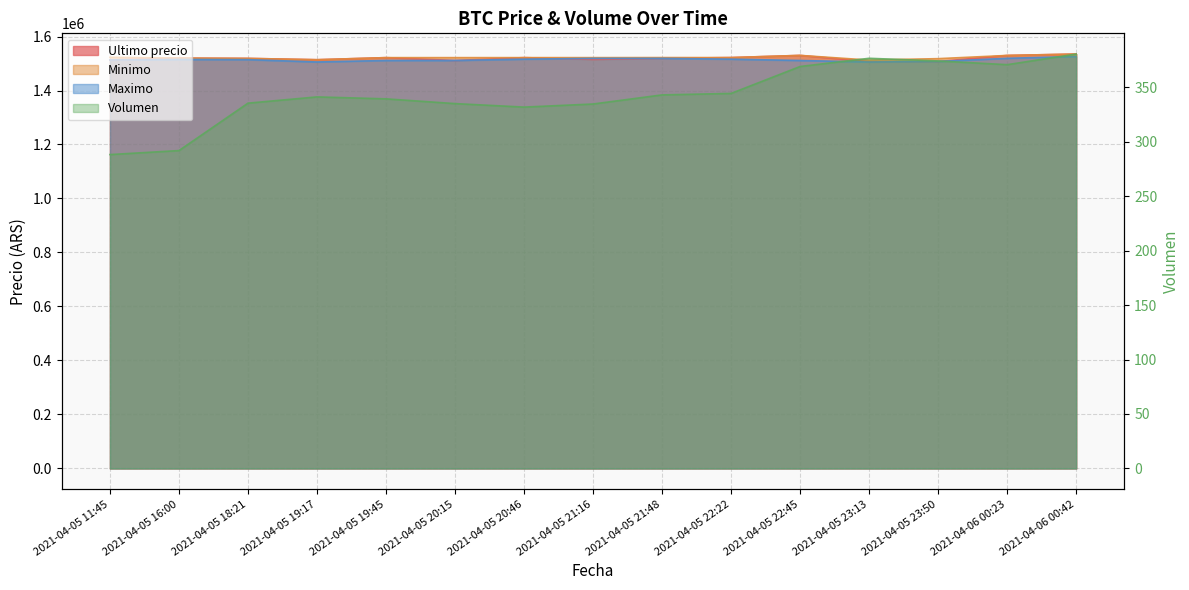

How many interior local peaks does the Ultimo precio series have?

4